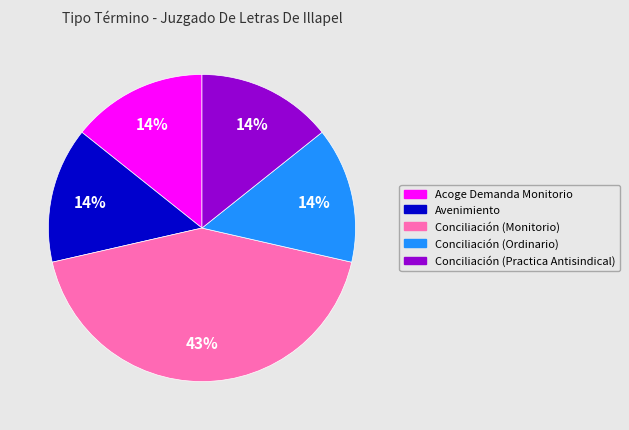

The Conciliación (Monitorio) slice represents 43% of the pie. True or false?

True